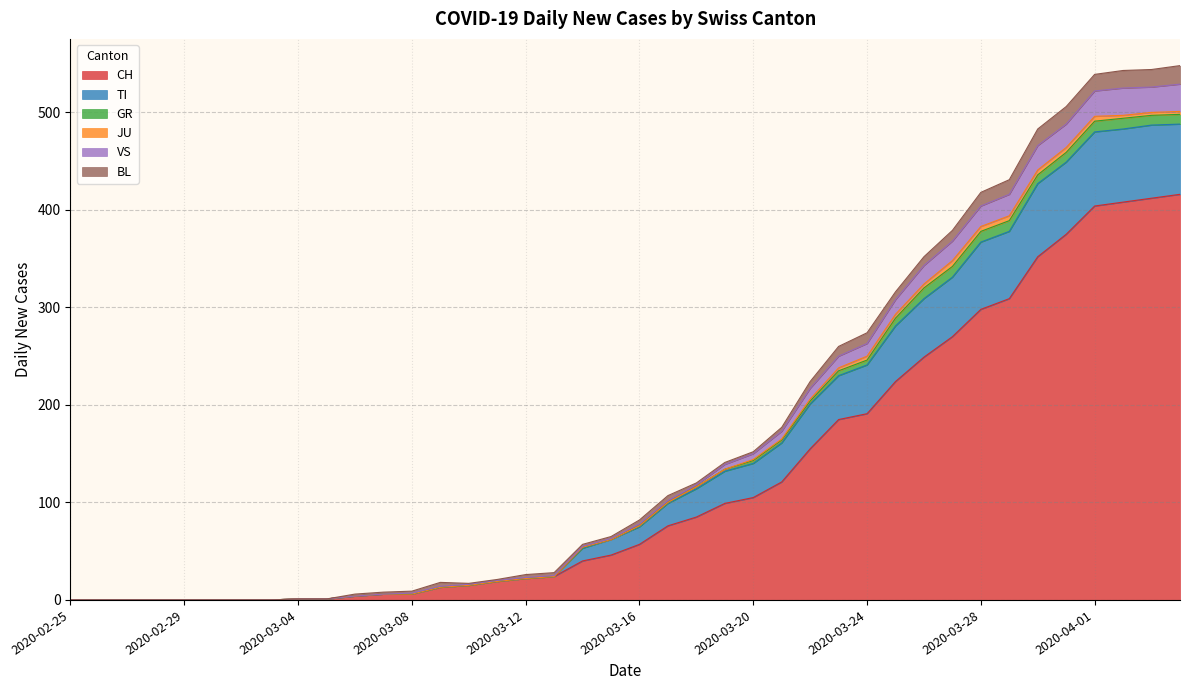

At which category does the chart reach its minimum across all series?

2020-02-25